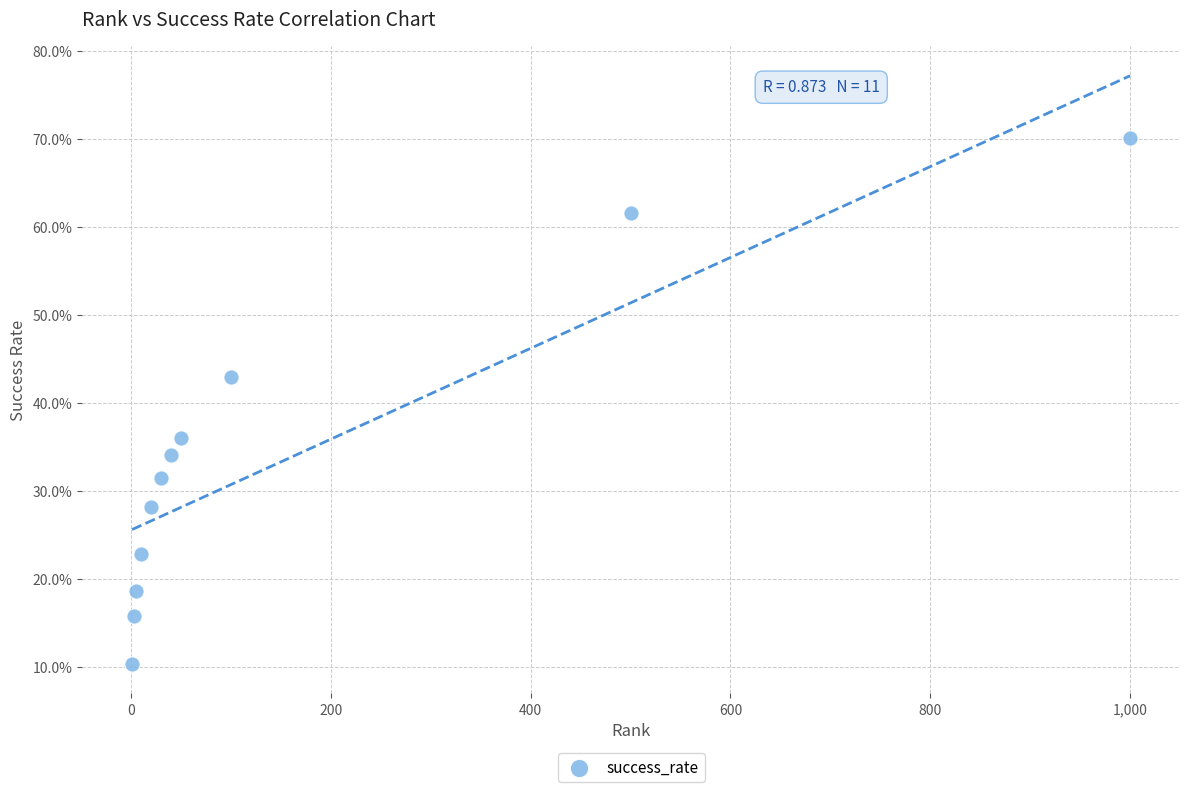

What is the average Y value?

33.8